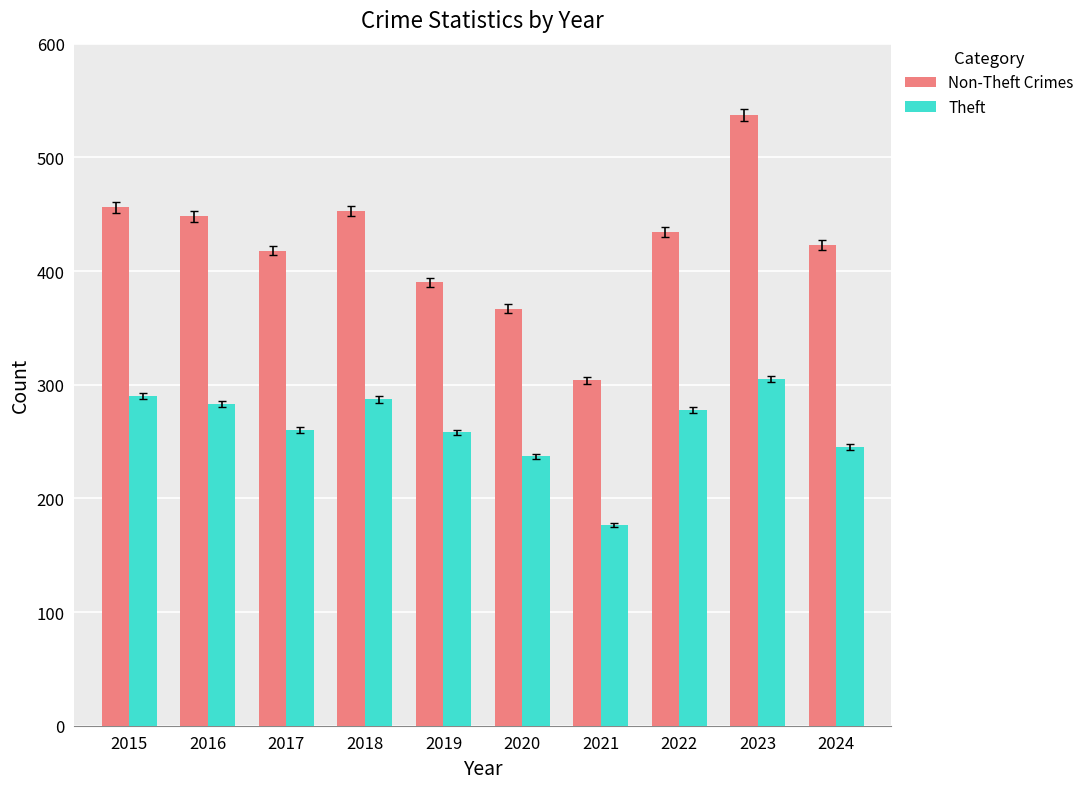

What is the difference between the maximum and minimum values in the Theft series?

128